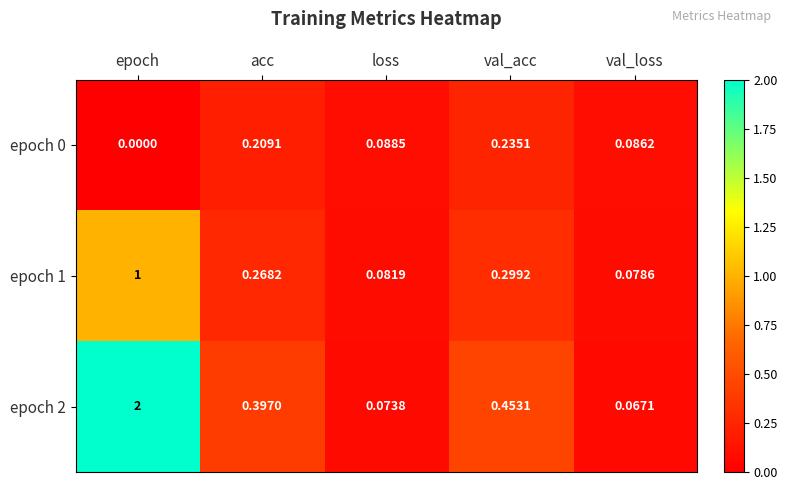

At which category is the sum across all series the highest?

epoch